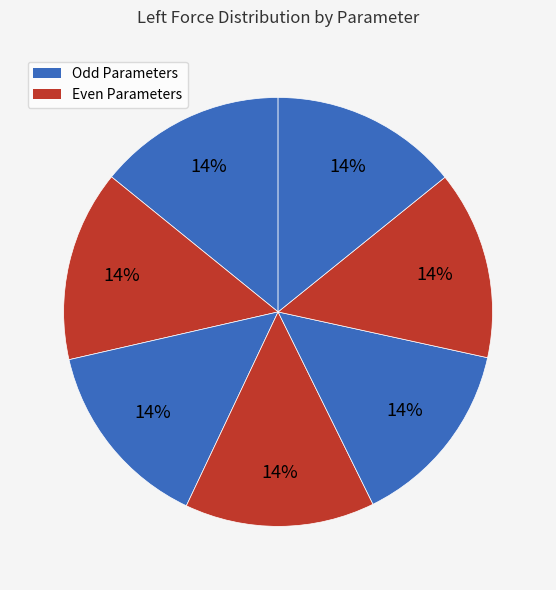

How many slices are in this pie chart?

7